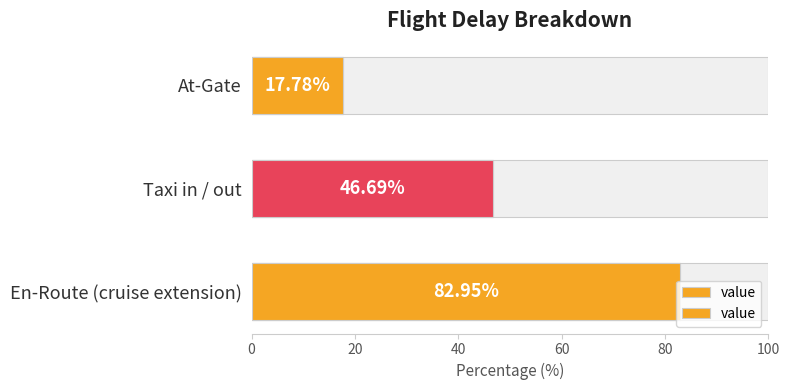

What is the value of the 3rd bar from the left?

83.0